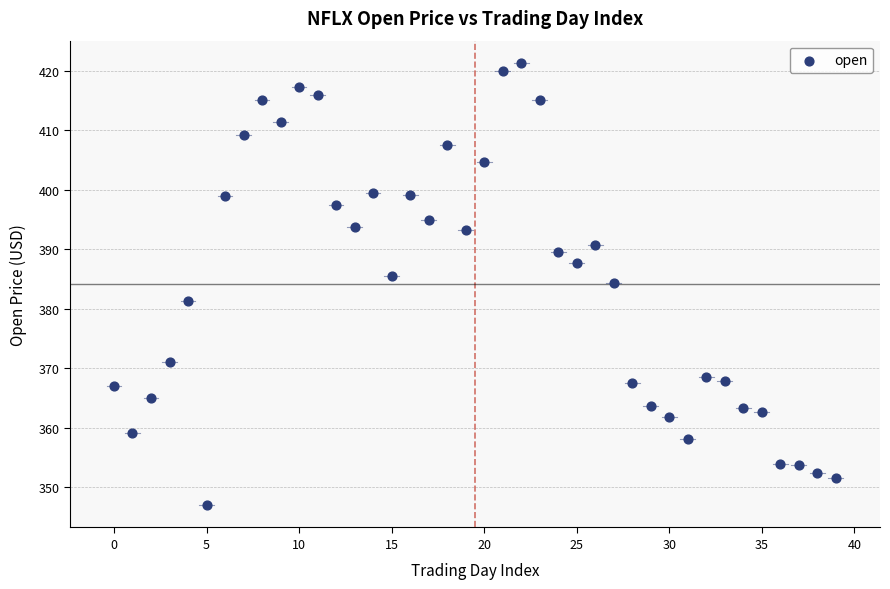

What is the range of Y values (max minus min)?

74.4